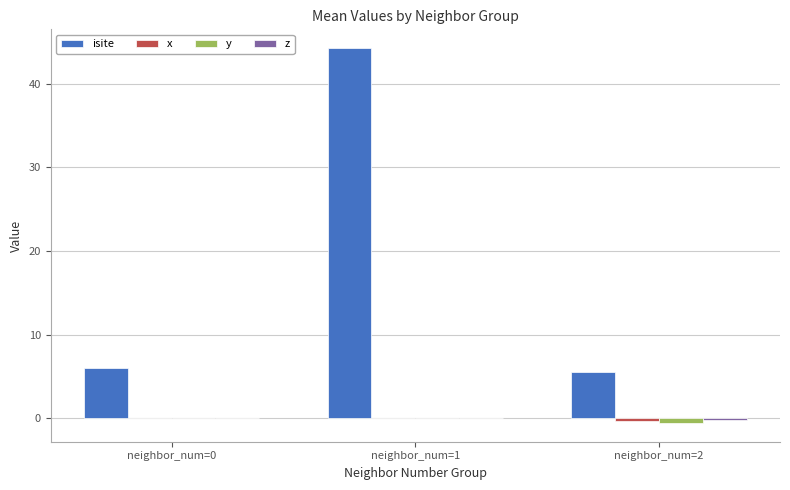

Between neighbor_num=0 and neighbor_num=1, which series saw the biggest shift?

isite